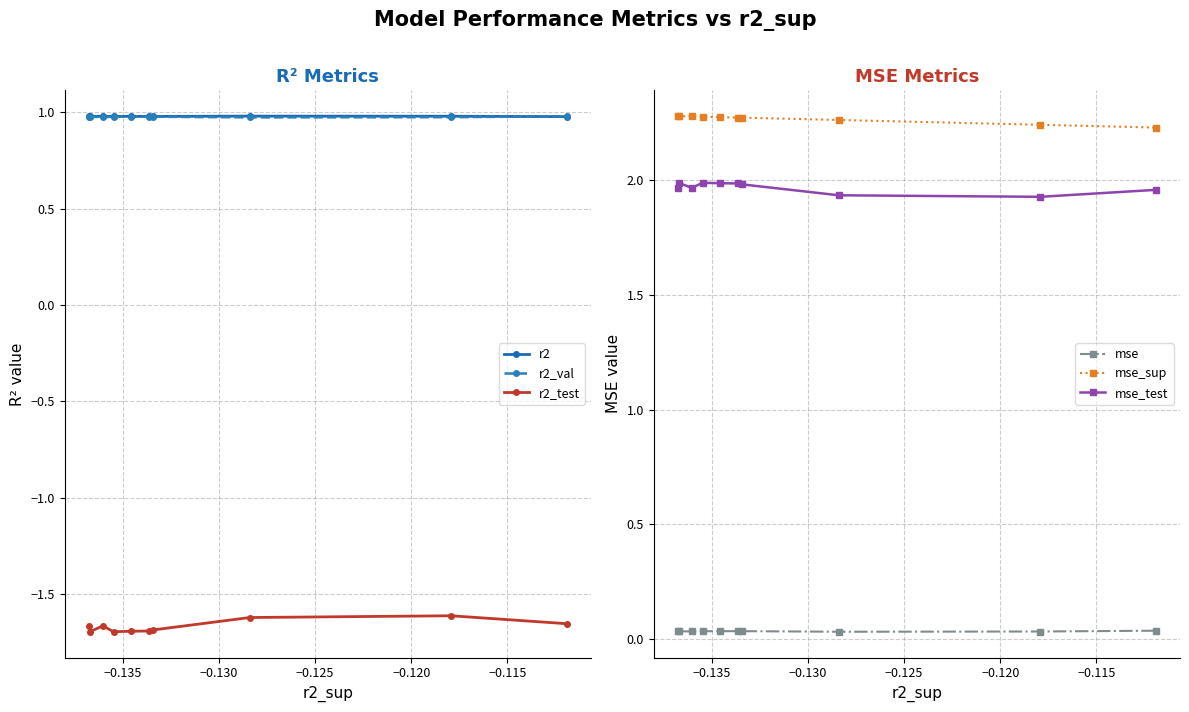

Reading left to right, what are all the values shown in this chart?

r2: 1.0	1.0	1.0	1.0	1.0	1.0	1.0	1.0	1.0	1.0
r2_val: 1.0	1.0	1.0	1.0	1.0	1.0	1.0	1.0	1.0	1.0
r2_test: -1.7	-1.7	-1.7	-1.7	-1.7	-1.7	-1.7	-1.6	-1.6	-1.7
mse: 0.0	0.0	0.0	0.0	0.0	0.0	0.0	0.0	0.0	0.0
mse_sup: 2.3	2.3	2.3	2.3	2.3	2.3	2.3	2.3	2.2	2.2
mse_test: 2.0	2.0	2.0	2.0	2.0	2.0	2.0	1.9	1.9	2.0